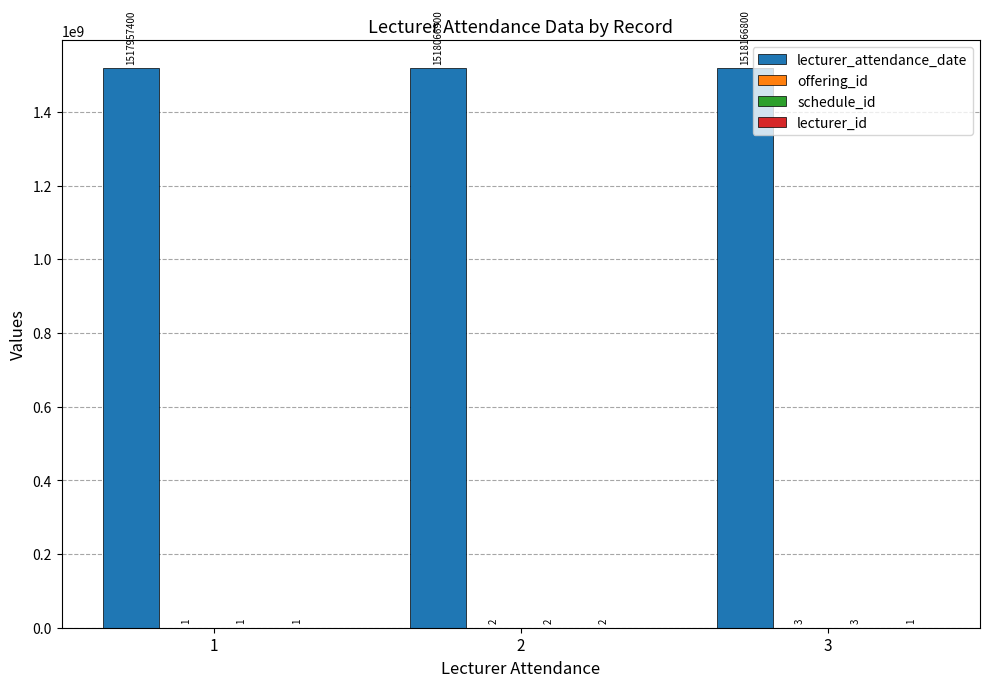

What is the greatest value displayed?

1518166800